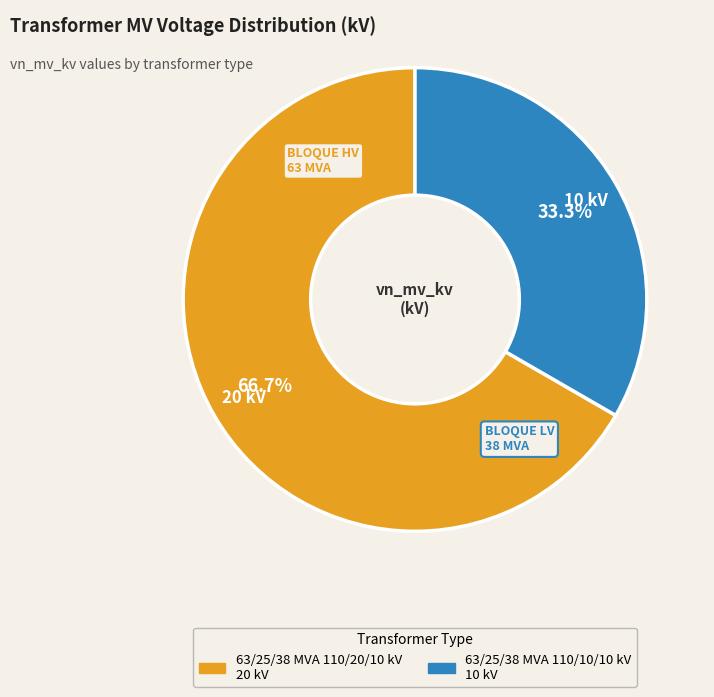

Between 63/25/38 MVA 110/20/10 kV and 63/25/38 MVA 110/10/10 kV, which is larger?

63/25/38 MVA 110/20/10 kV